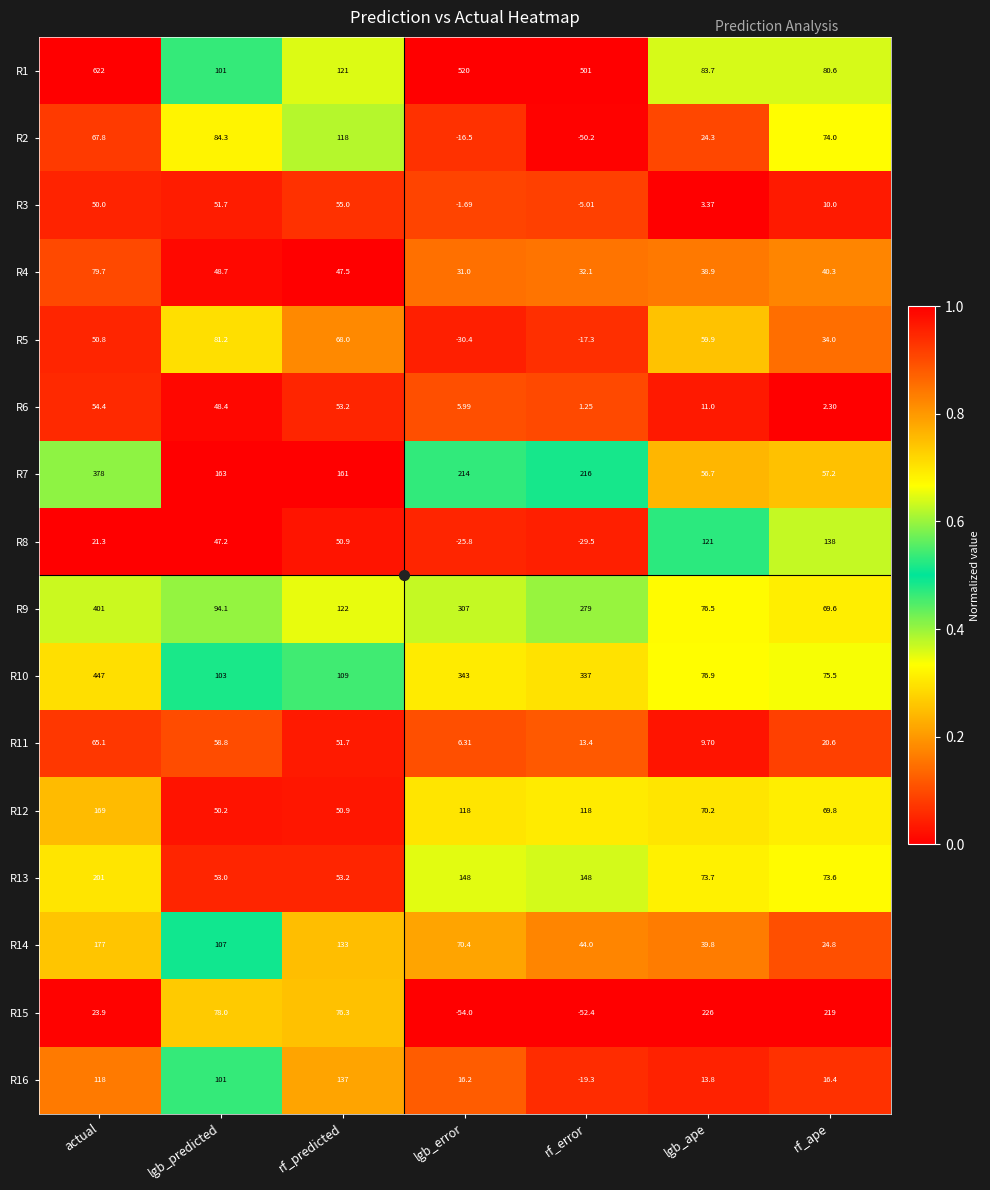

List the labels in order of R3 value, largest first.

rf_predicted, lgb_predicted, actual, rf_ape, lgb_ape, lgb_error, rf_error